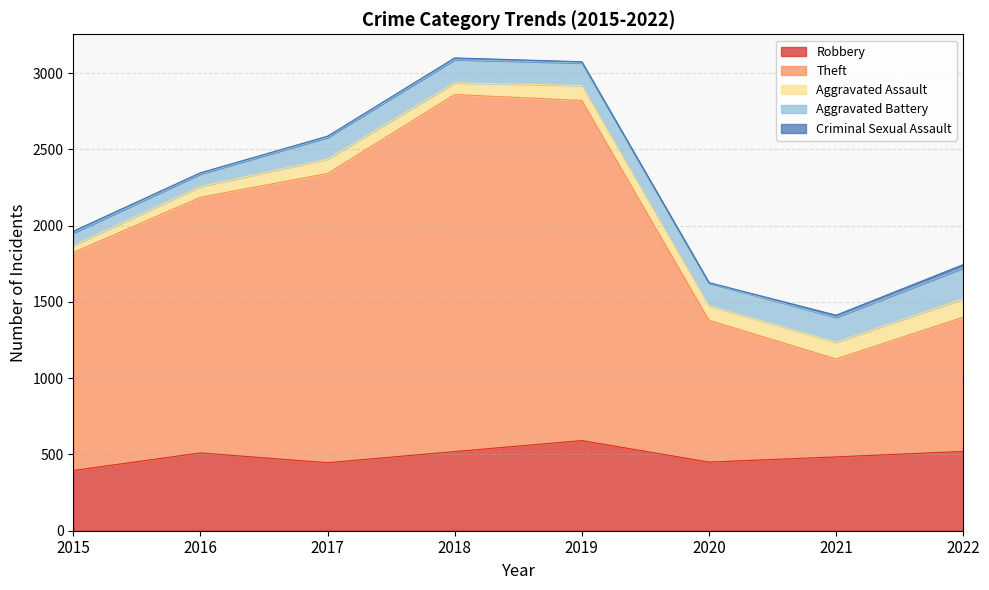

List the labels in order of Aggravated Assault value, smallest first.

2015, 2016, 2018, 2020, 2017, 2019, 2021, 2022